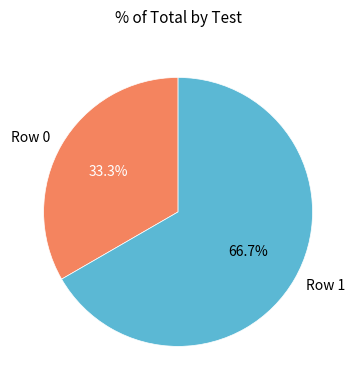

Which category has the smallest portion of the pie?

Row 0